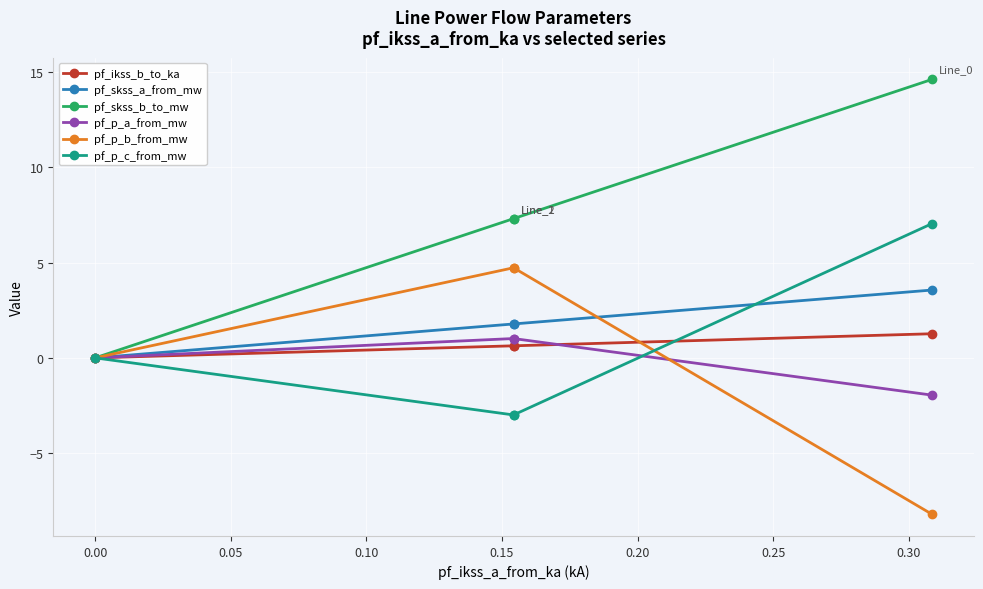

What position from the left is 0.00?

4